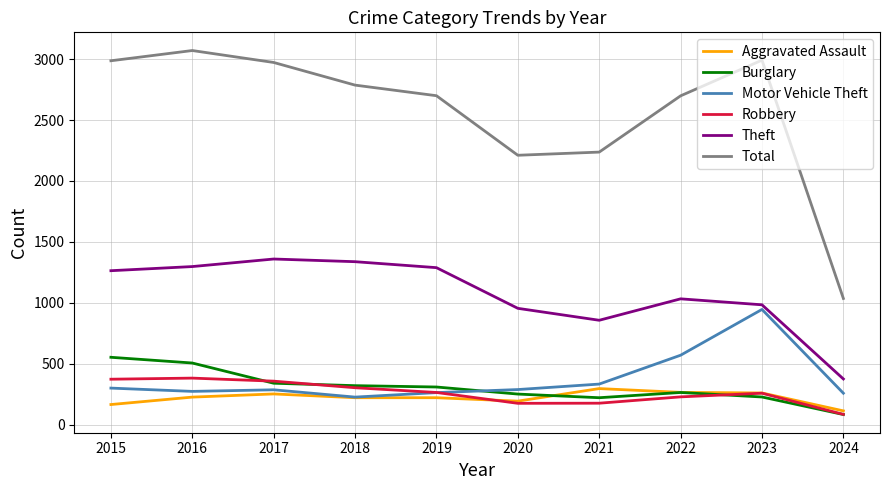

Which series has the largest range (max minus min)?

Total